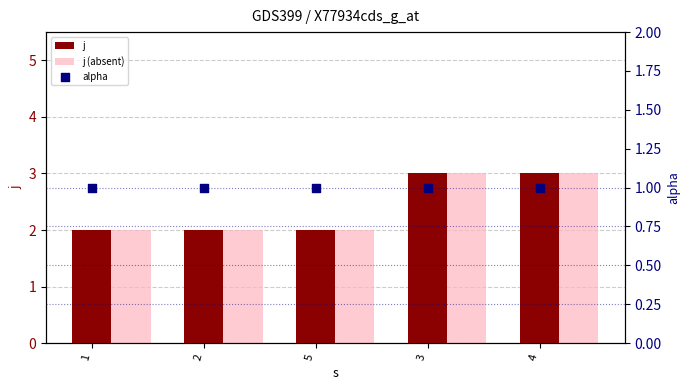

At which category is the sum across all series the highest?

3